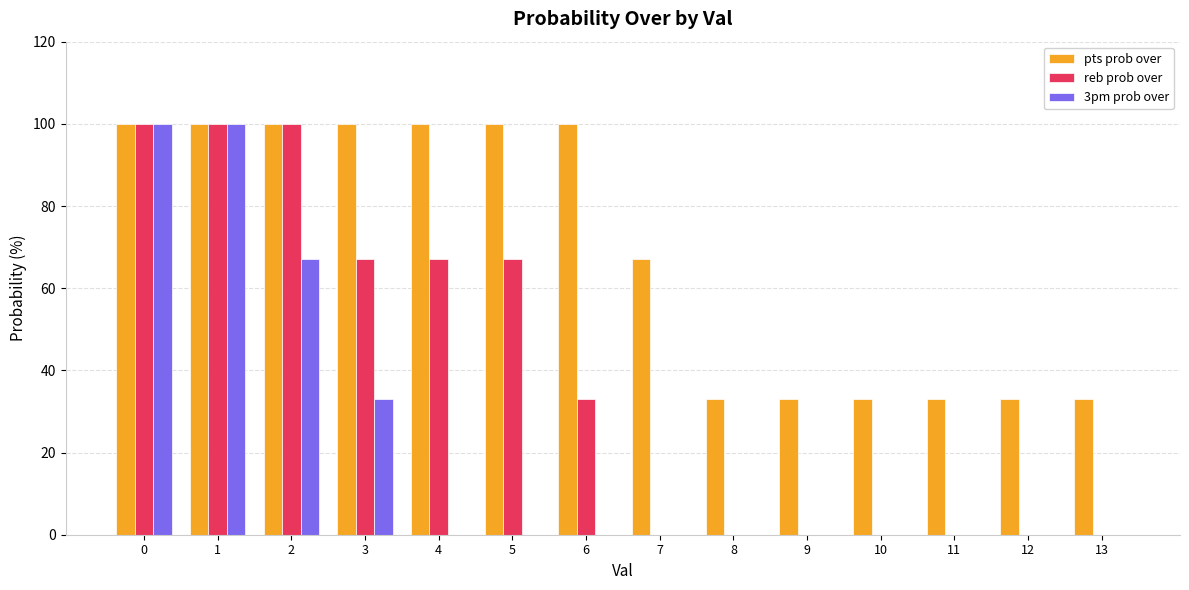

What is the sum of all pts prob over values?

965